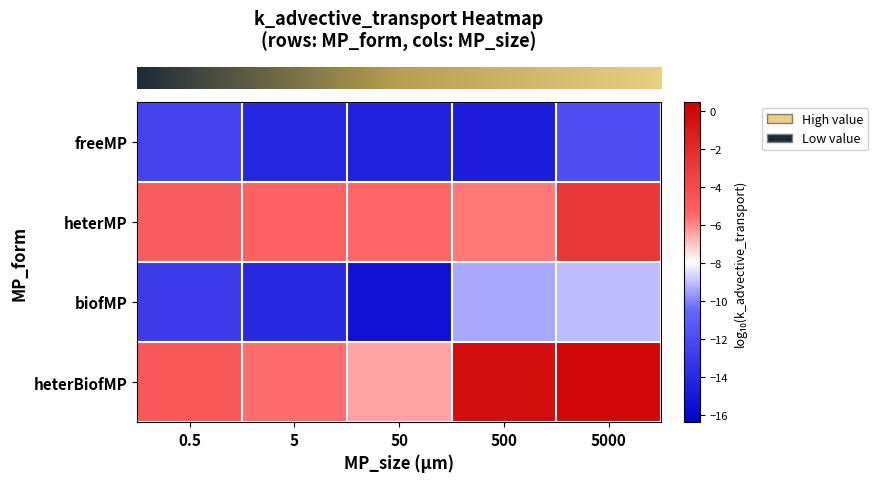

Between 50 and 5, which is larger?

5